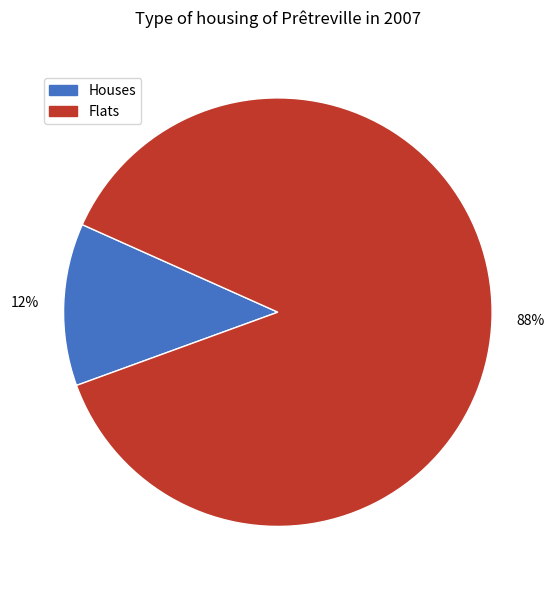

Is there any slice that represents more than half of the pie?

Yes